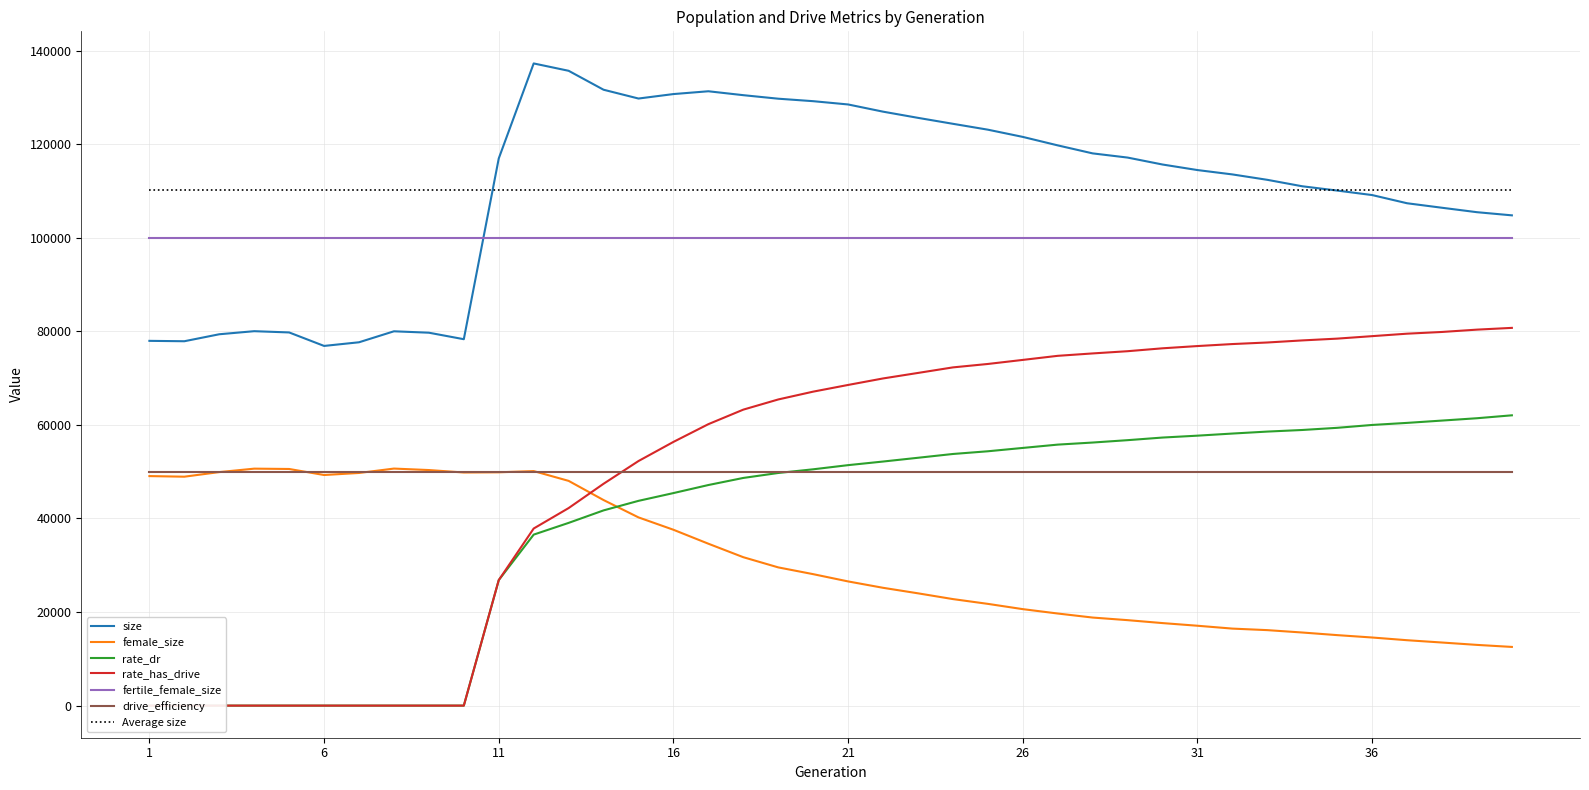

At how many categories does at least one series exceed 4761?

40